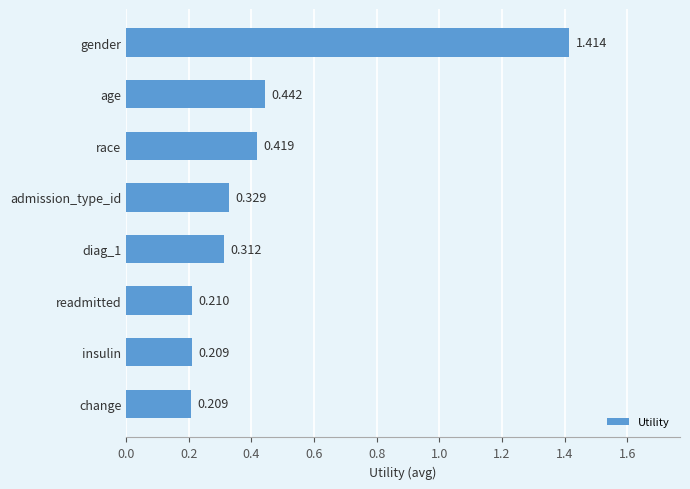

Which has a higher value, readmitted or insulin?

readmitted